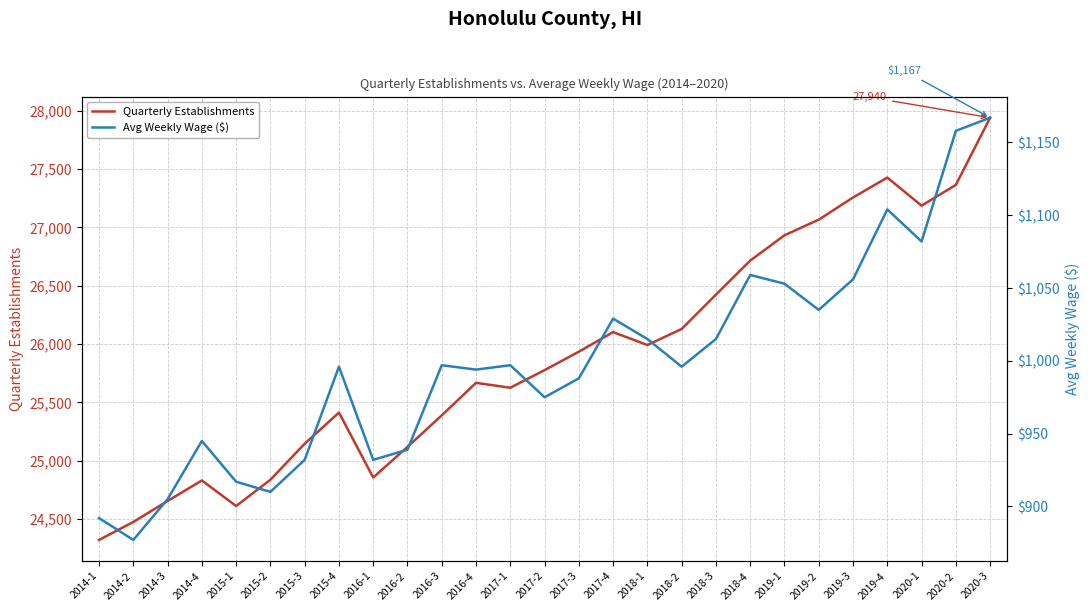

Which series has the largest total across all categories?

Quarterly Establishments